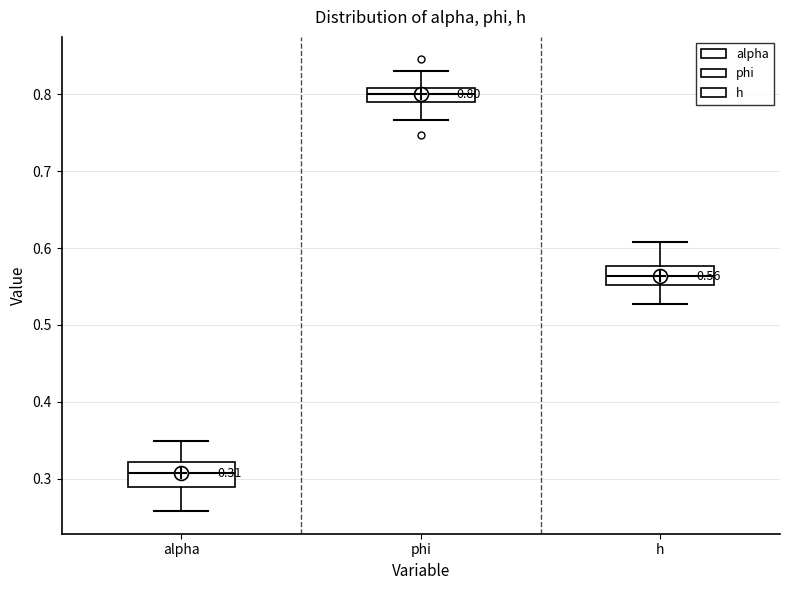

Which box has the highest median line?

phi